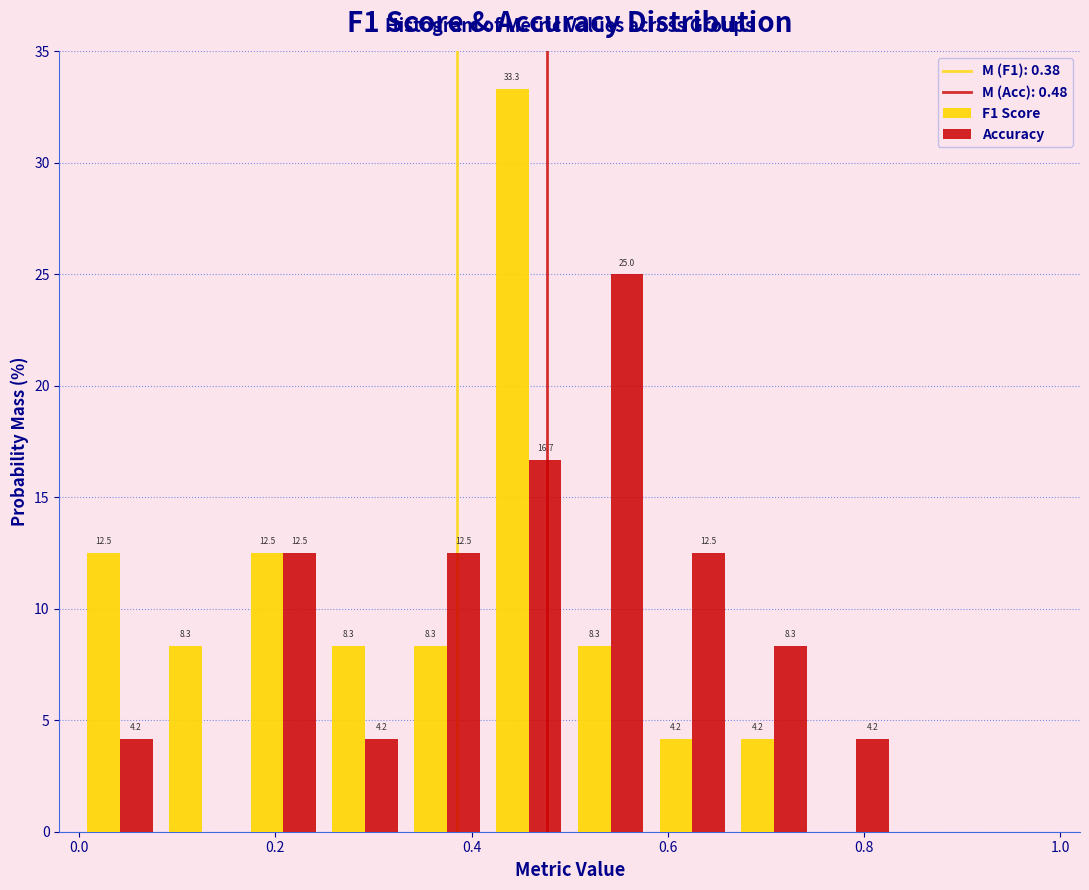

In the F1 Score series, which range on the x-axis has the tallest bar?

0.42 to 0.50